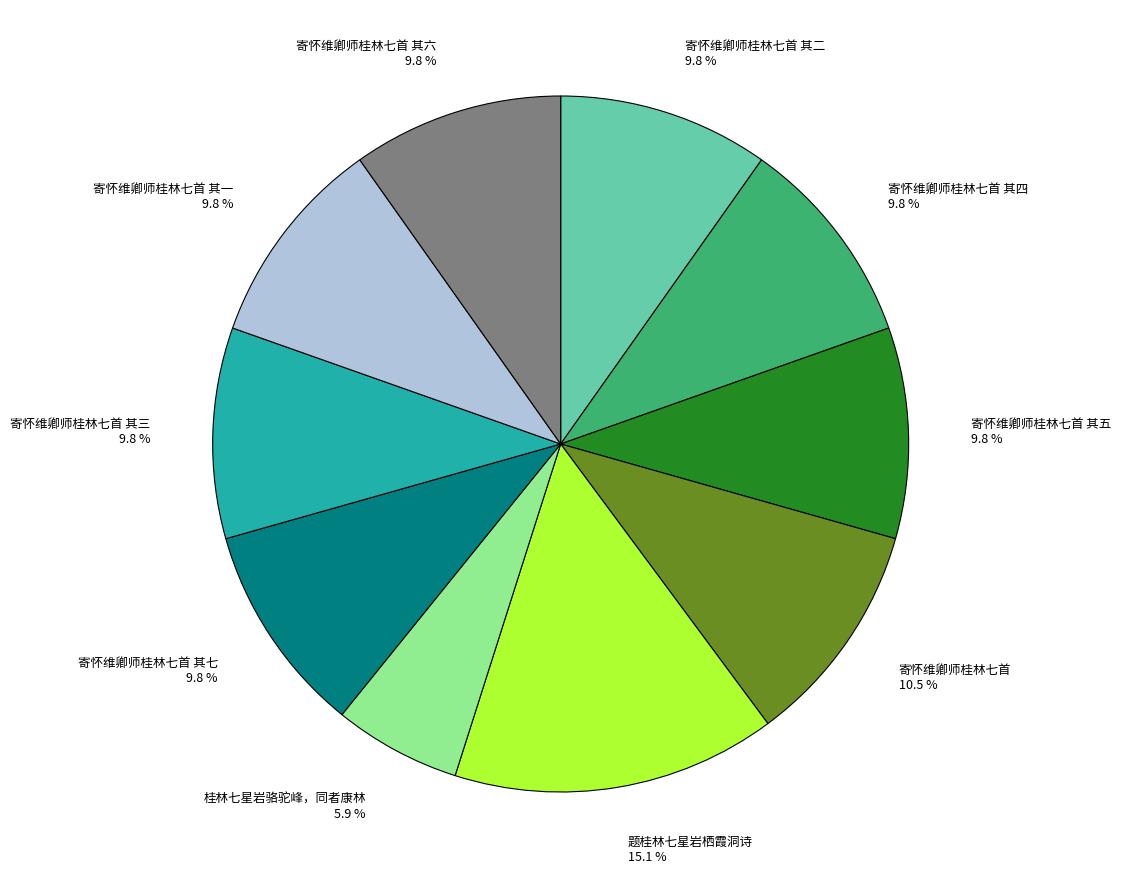

Approximately how many times larger is the value at 寄怀维卿师桂林七首 其三 compared to 寄怀维卿师桂林七首 其四?

1.0